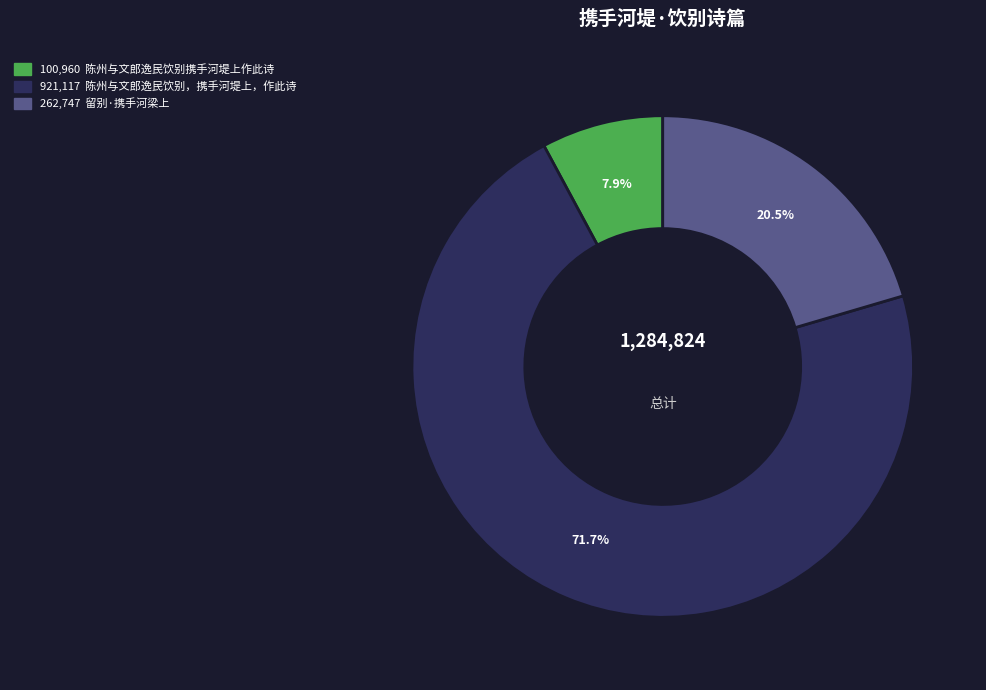

Does any single category account for the majority?

Yes